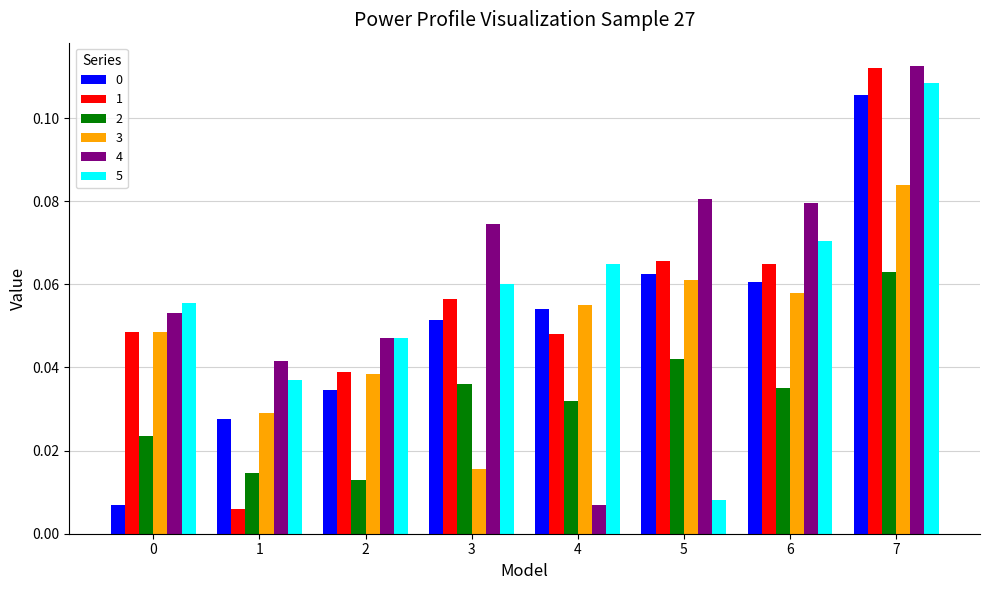

At which label does 4 reach its peak?

7